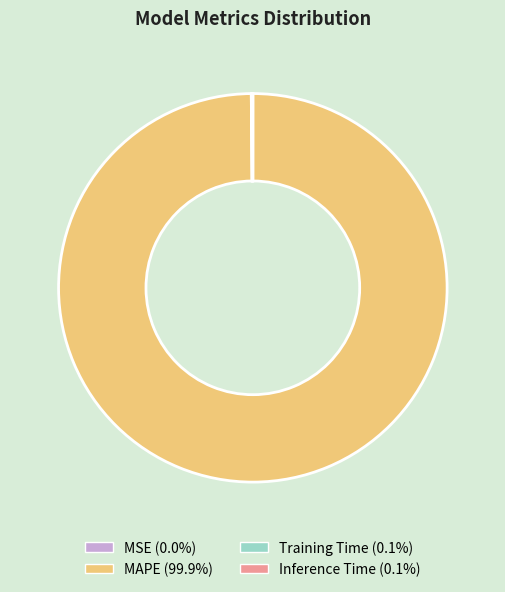

Is there any slice that represents more than half of the pie?

Yes